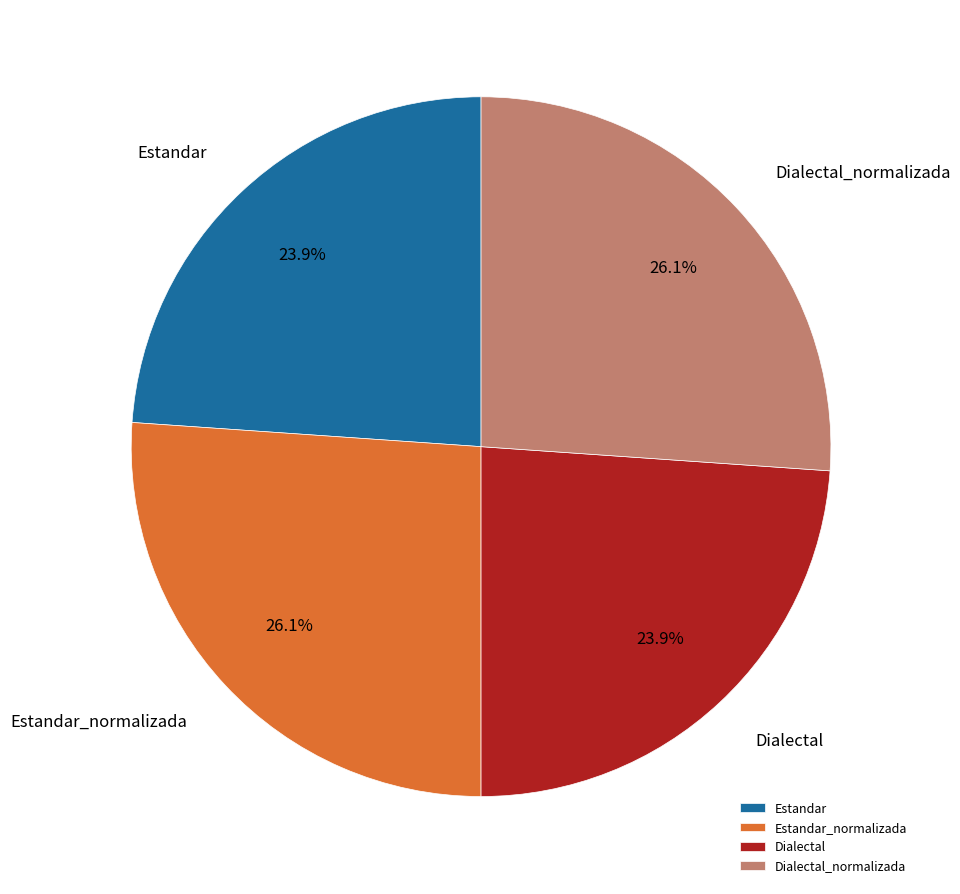

What is the ratio of the value at Dialectal_normalizada to the value at Dialectal?

1.1